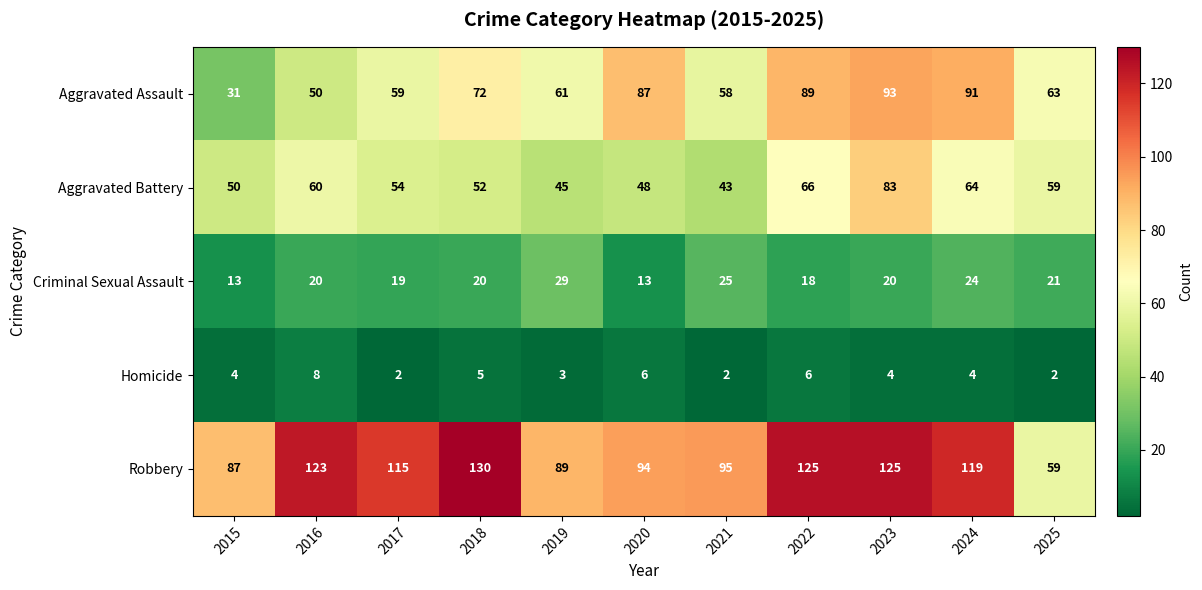

Which series has the largest total across all categories?

Robbery